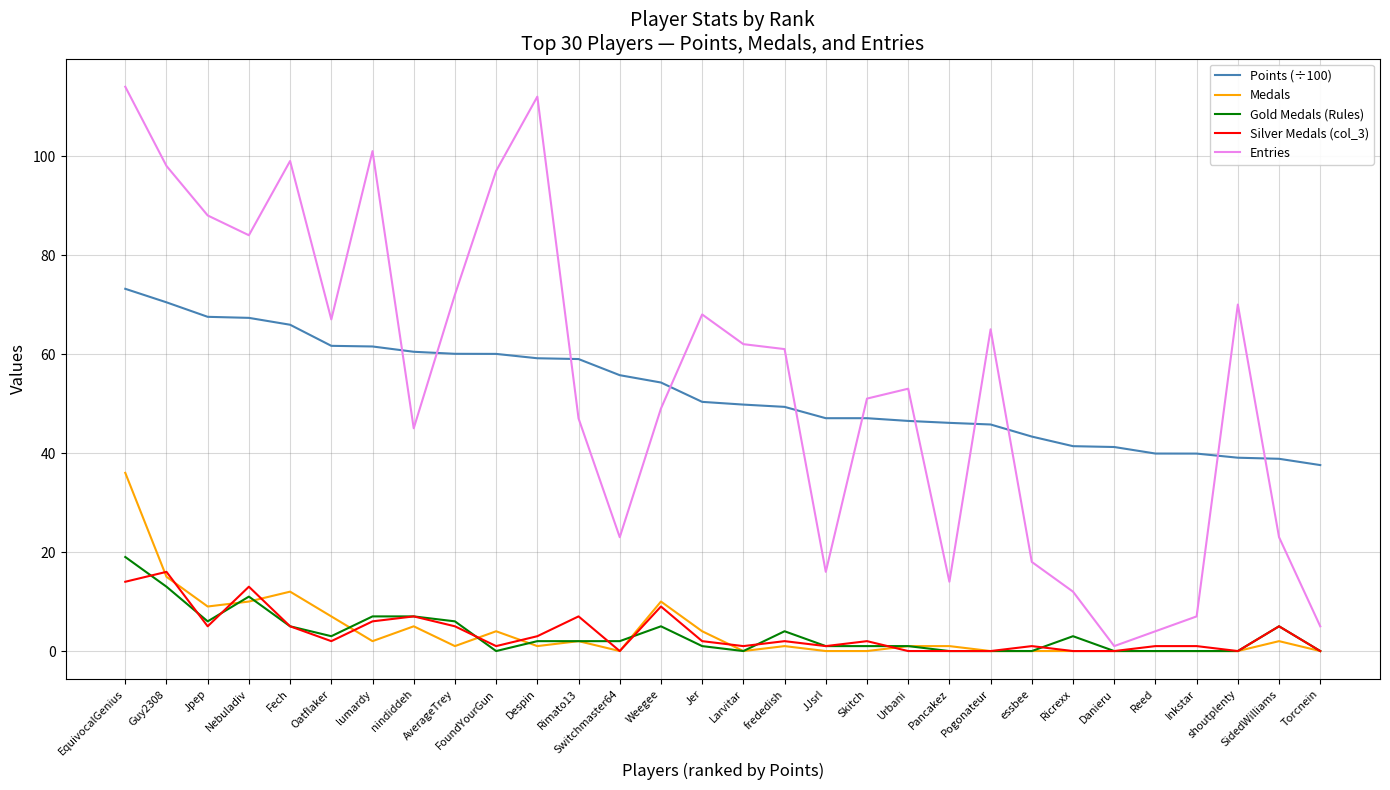

Which series has the widest spread of values?

Entries